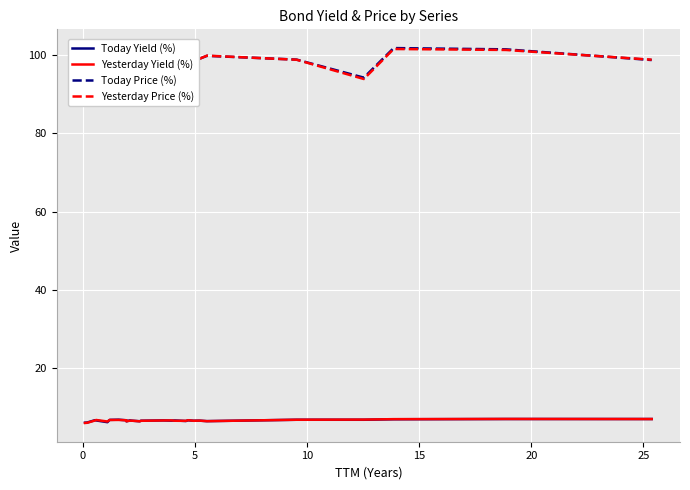

What is the average value of the Today Price (%) series?

99.1